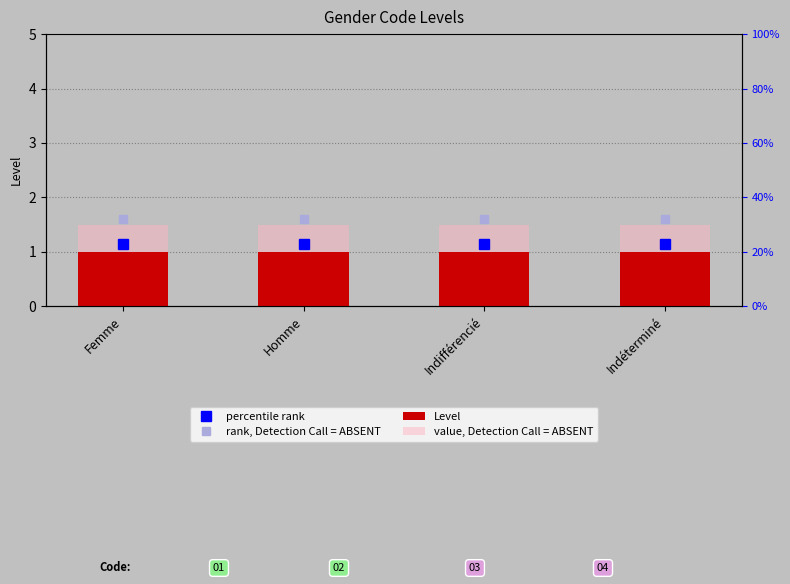

Which series has the largest total across all categories?

value, Detection Call = ABSENT